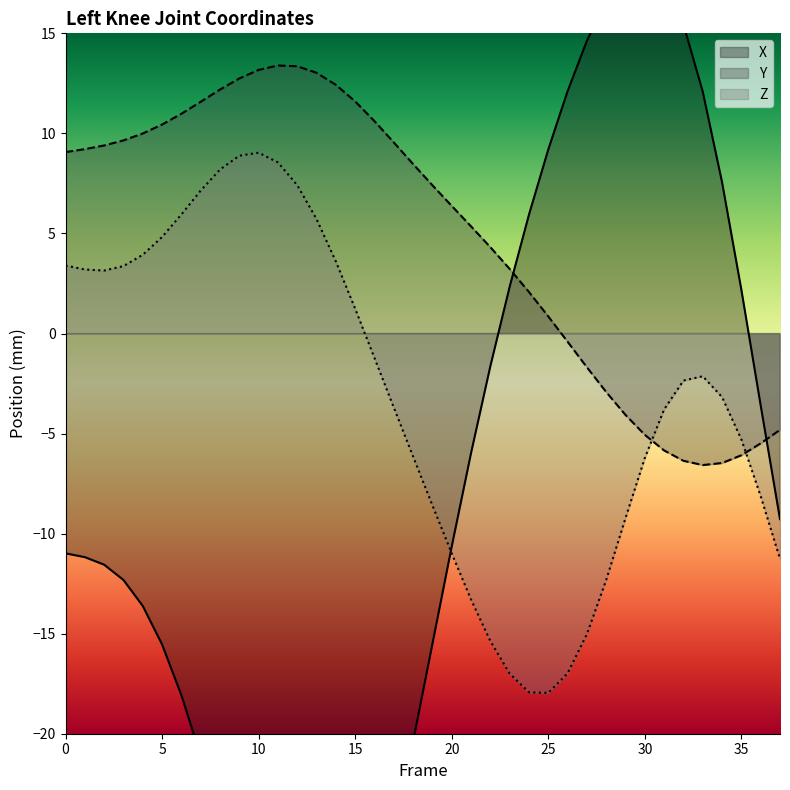

Where is the first local maximum for Z?

10